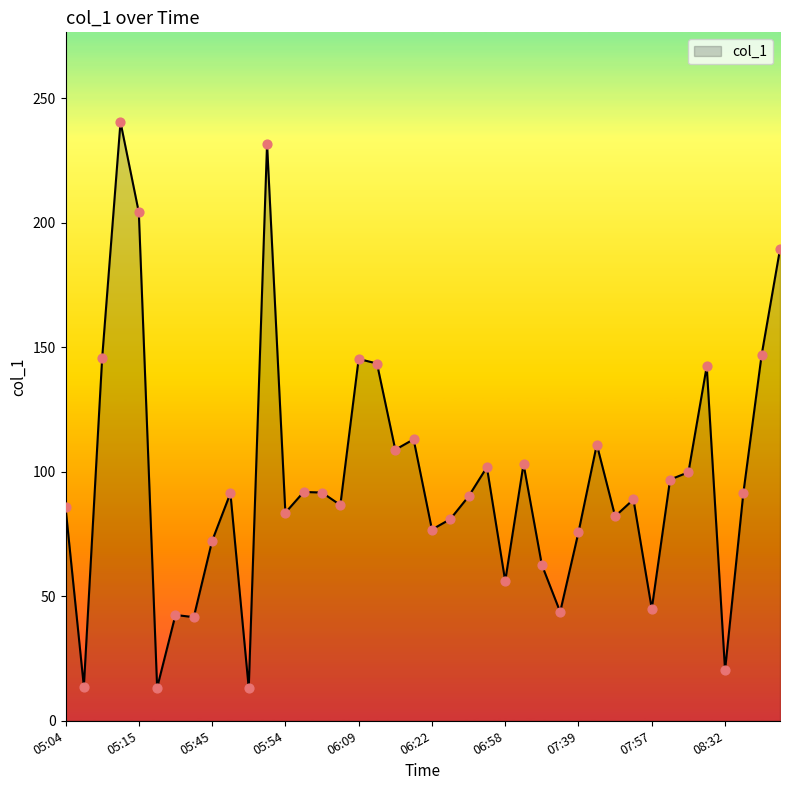

What is the difference between the maximum and minimum values?

227.3